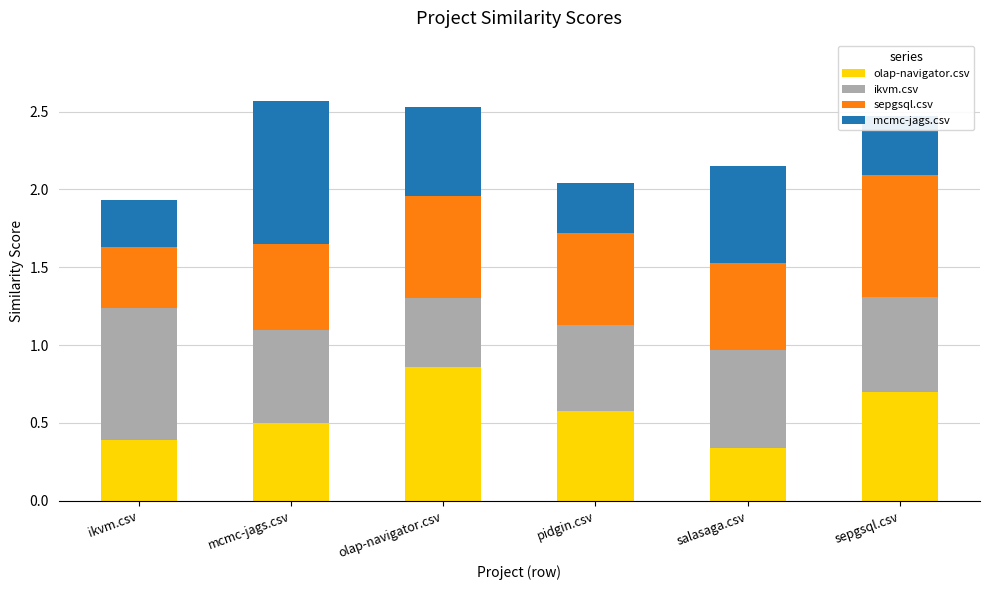

At which label does olap-navigator.csv reach its peak?

olap-navigator.csv